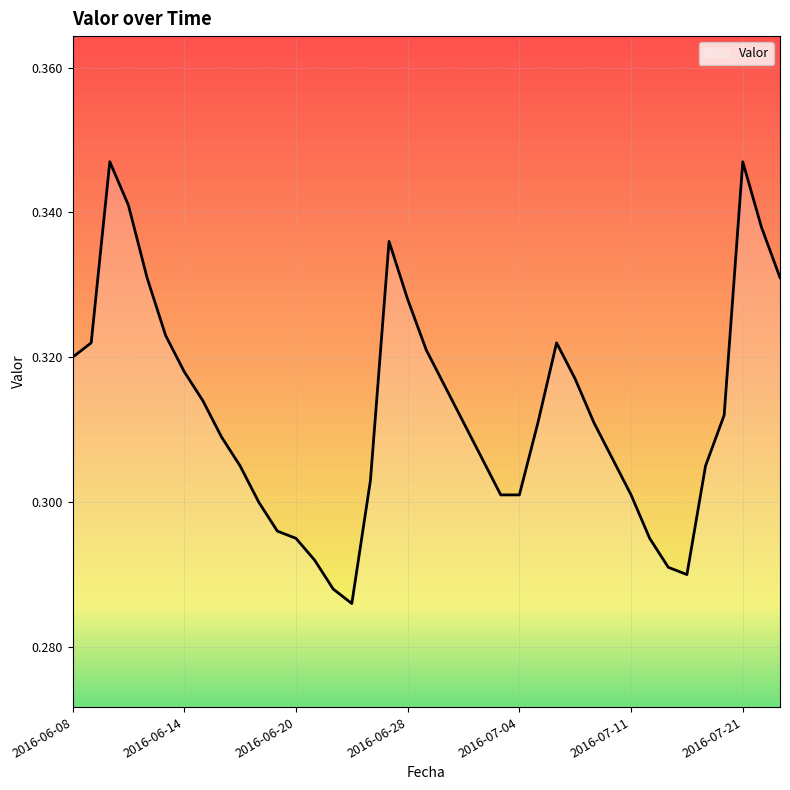

Is this an area chart (filled region under the line)?

Yes